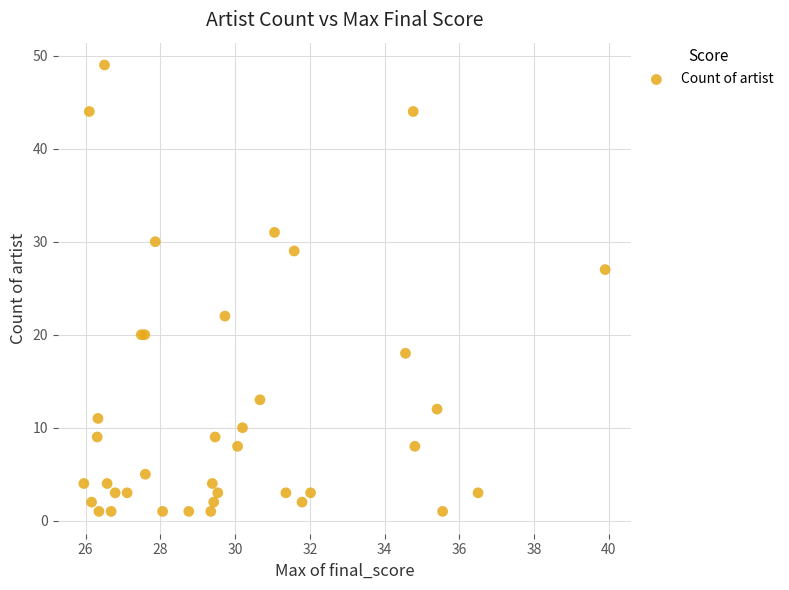

What Y value in the scatter plot is closest to 25?

27